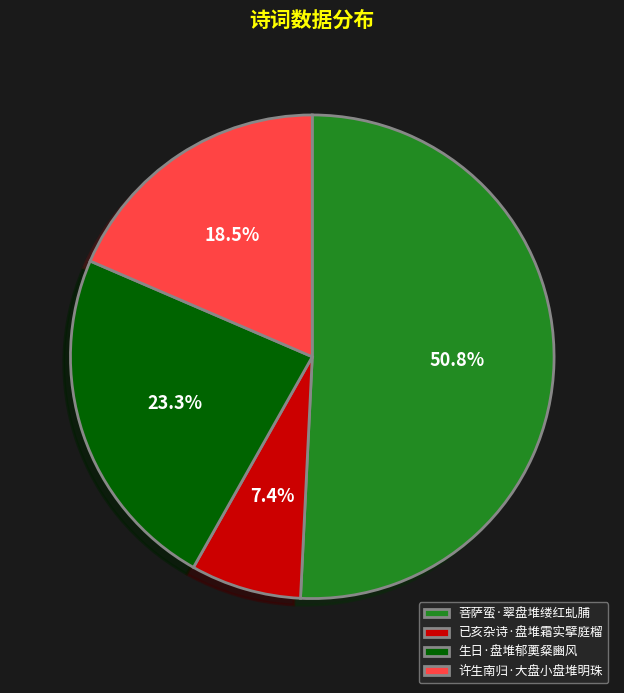

Which category accounts for the majority?

菩萨蛮·翠盘堆缕红虬脯